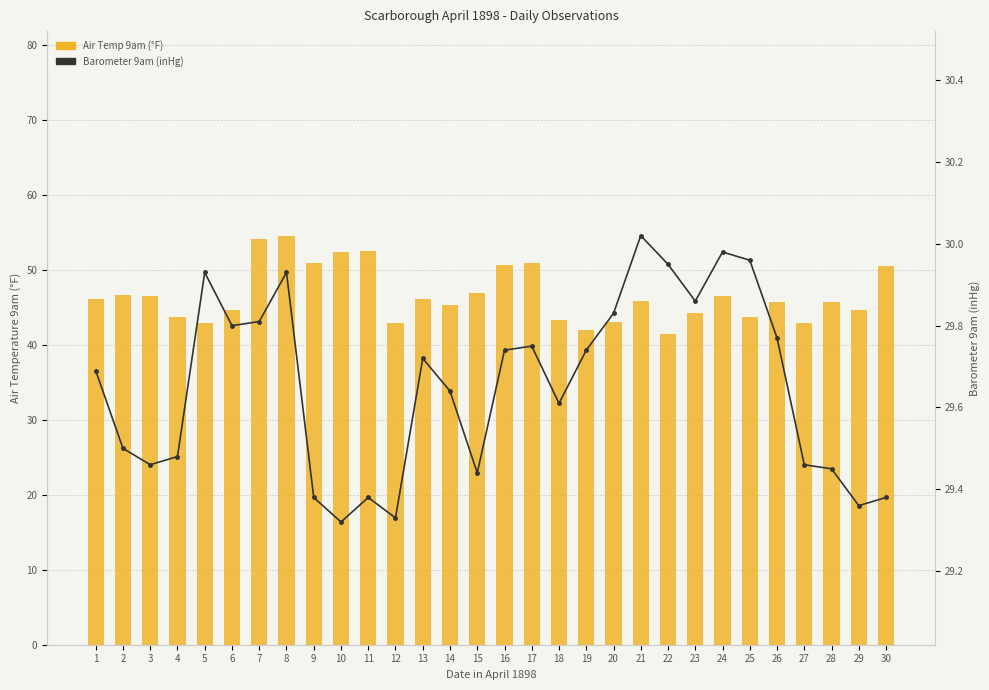

Which series has the largest total across all categories?

Air Temp 9am (F)